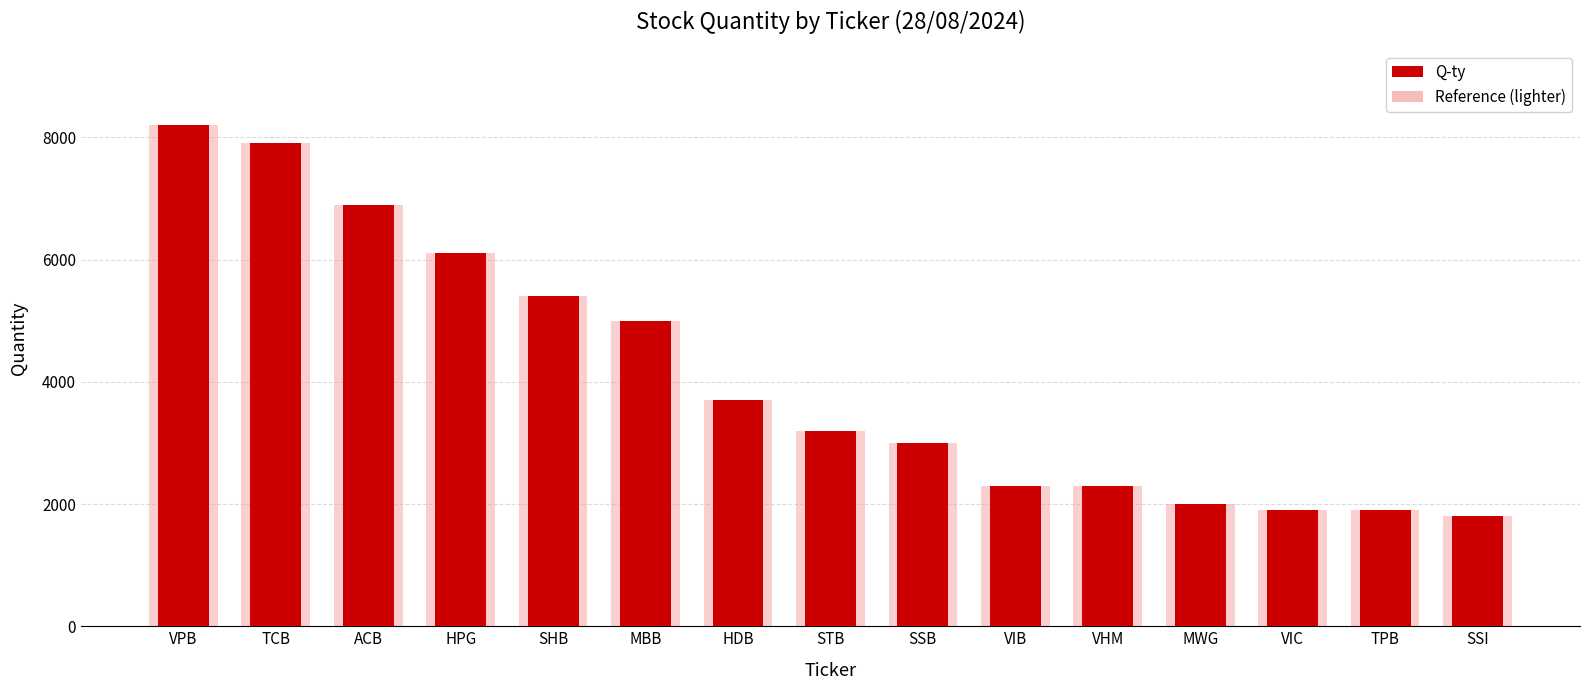

What is the change in value from HPG to VIC?

-4200